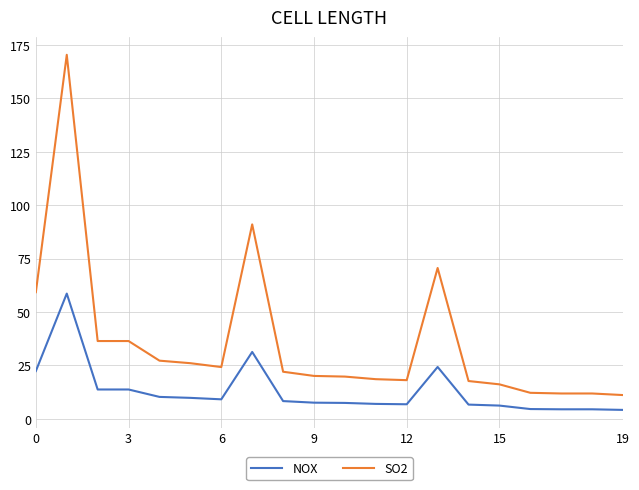

True or false: NOX and SO2 intersect in this chart.

False